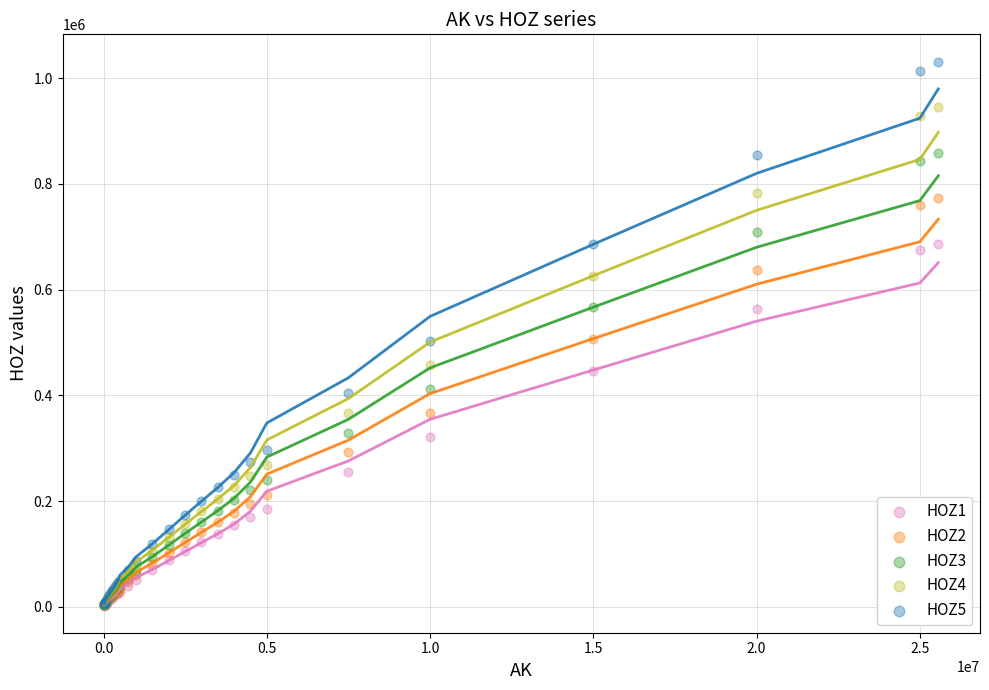

What are all the series names shown in the legend?

HOZ1, HOZ2, HOZ3, HOZ4, HOZ5